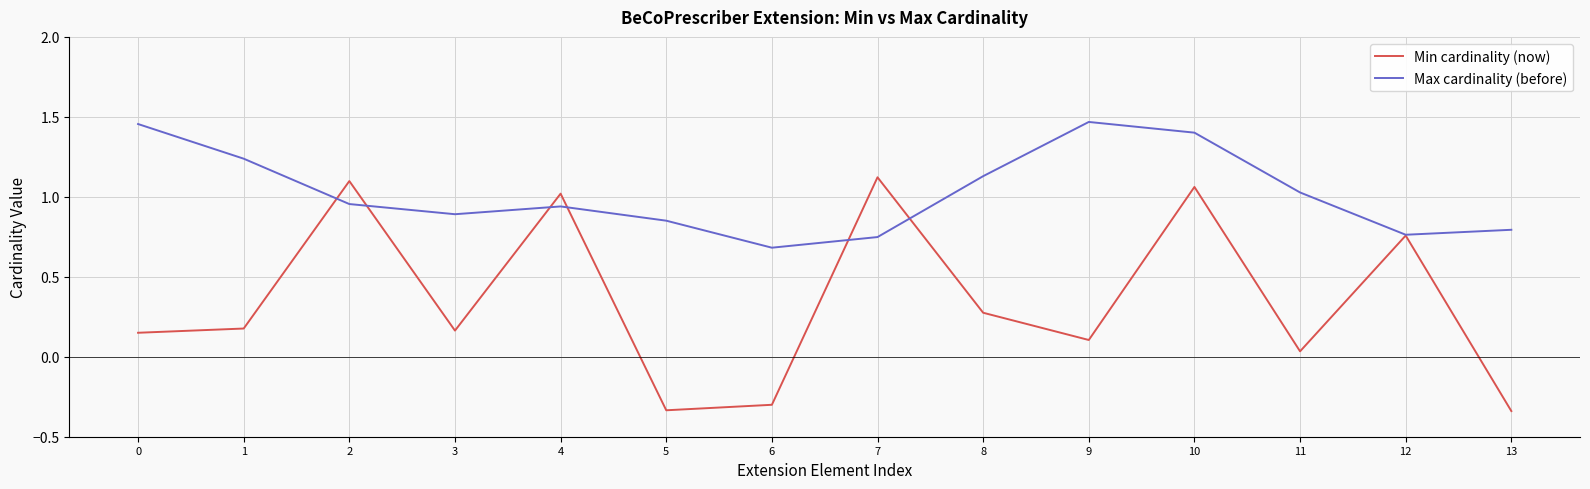

Does the chart have visible grid lines?

Yes